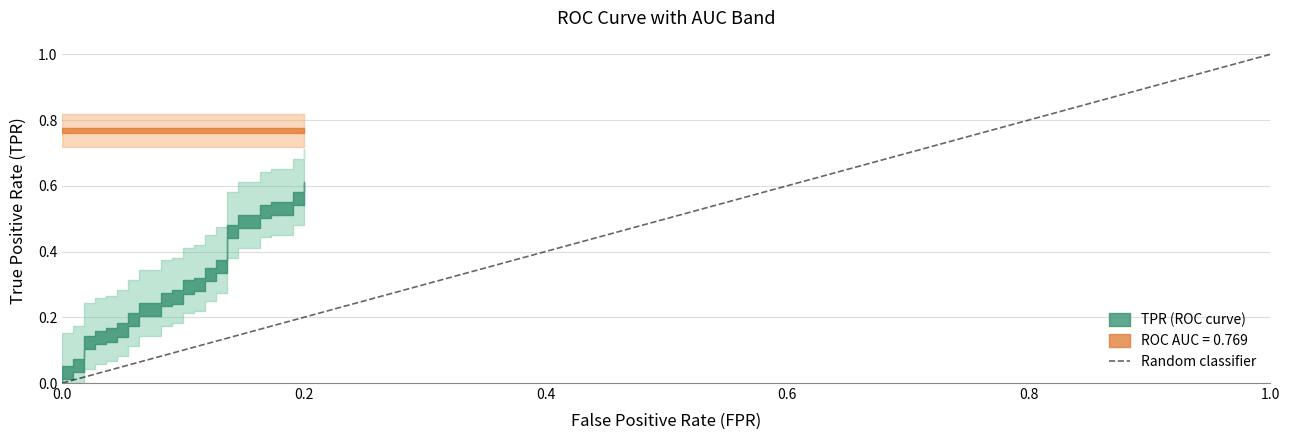

How many values are above zero?

1